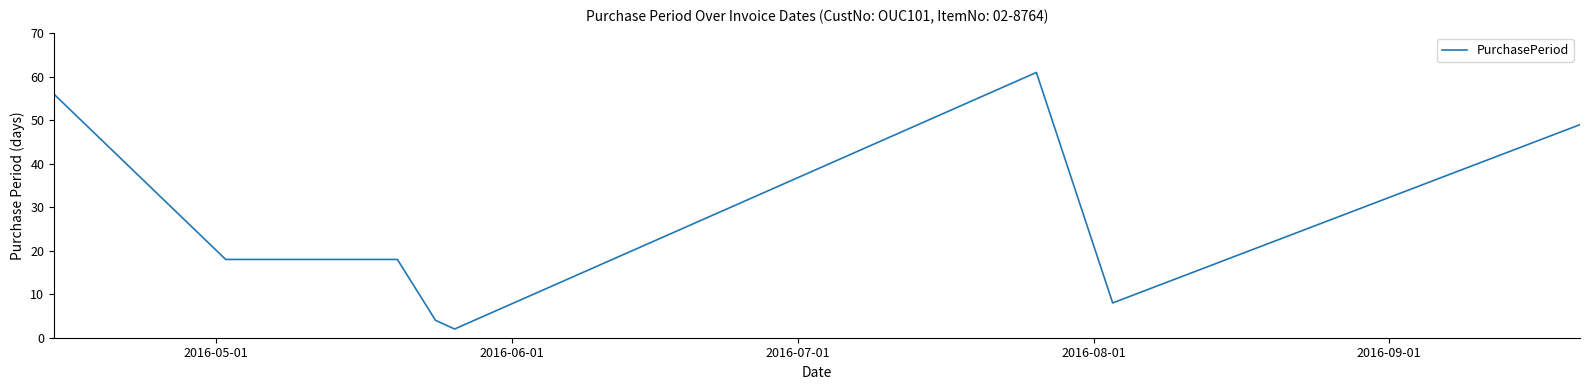

True or false: there are more than 2 points higher than both neighbors.

False